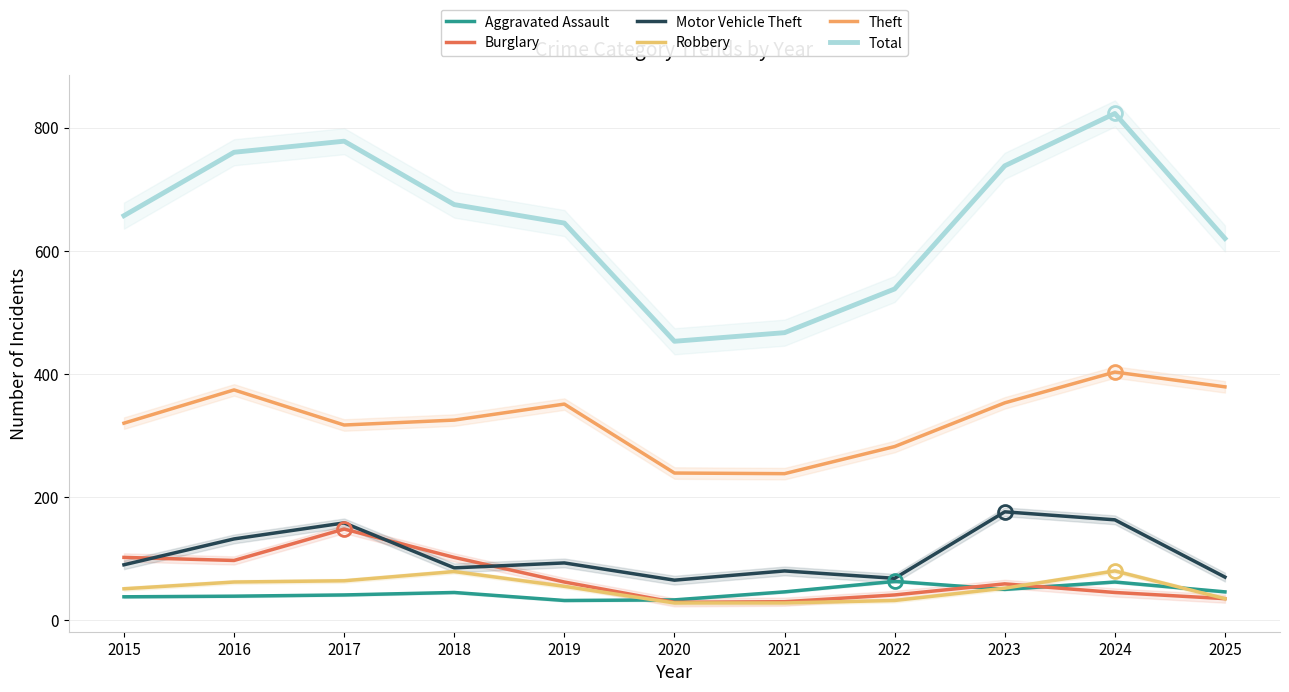

What is the difference between the Motor Vehicle Theft values at 2015 and 2018?

5